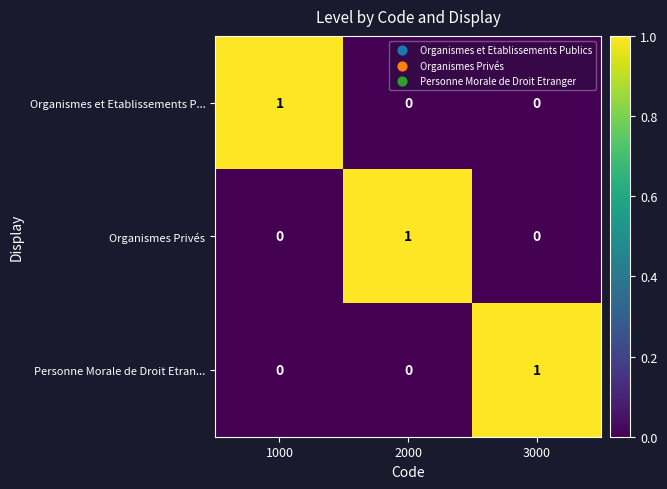

Is the value of Organismes Privés at 2000 greater than the value of Organismes et Etablissements P... at 3000?

Yes